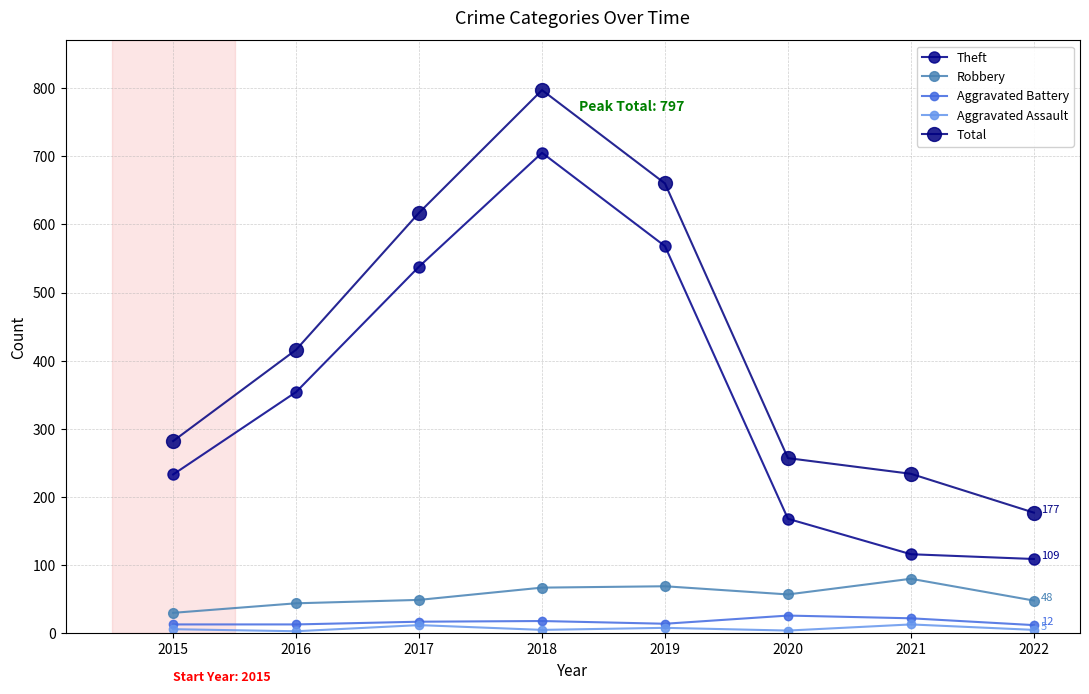

Which category has the lowest value in the Aggravated Assault series?

2016